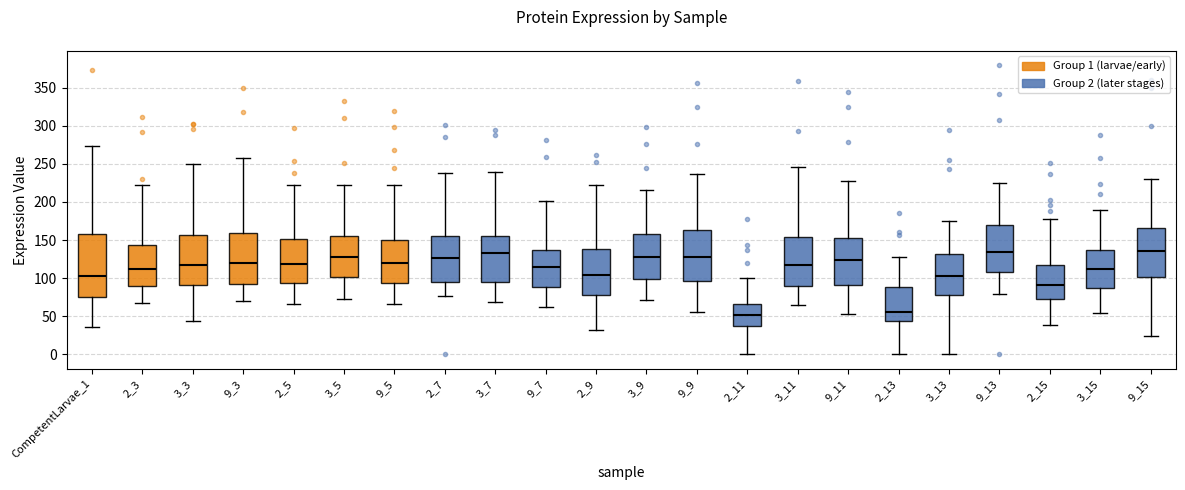

Reading left to right, transcribe this box plot: for each box, give where its median line is, the range the box spans, and where its two whiskers end, as read against the y-axis. The values are not printed on the chart, so give them approximately, as read against the axis.

CompetentLarvae_1: median 105, box 75 to 155, whiskers 35 to 275
2_3: median 115, box 90 to 145, whiskers 70 to 220
3_3: median 115, box 90 to 155, whiskers 45 to 250
9_3: median 120, box 90 to 160, whiskers 70 to 260
2_5: median 120, box 95 to 150, whiskers 65 to 225
3_5: median 130, box 100 to 155, whiskers 75 to 225
9_5: median 120, box 95 to 150, whiskers 65 to 220
2_7: median 125, box 95 to 155, whiskers 75 to 240
3_7: median 135, box 95 to 155, whiskers 70 to 240
9_7: median 115, box 90 to 135, whiskers 60 to 200
2_9: median 105, box 80 to 140, whiskers 35 to 220
3_9: median 130, box 100 to 160, whiskers 70 to 215
9_9: median 130, box 95 to 165, whiskers 55 to 235
2_11: median 50, box 40 to 65, whiskers 0 to 100
3_11: median 115, box 90 to 155, whiskers 65 to 245
9_11: median 125, box 90 to 155, whiskers 55 to 230
2_13: median 55, box 45 to 90, whiskers 0 to 130
3_13: median 105, box 75 to 130, whiskers 0 to 175
9_13: median 135, box 110 to 170, whiskers 80 to 225
2_15: median 90, box 75 to 120, whiskers 40 to 175
3_15: median 110, box 85 to 135, whiskers 55 to 190
9_15: median 135, box 100 to 165, whiskers 25 to 230